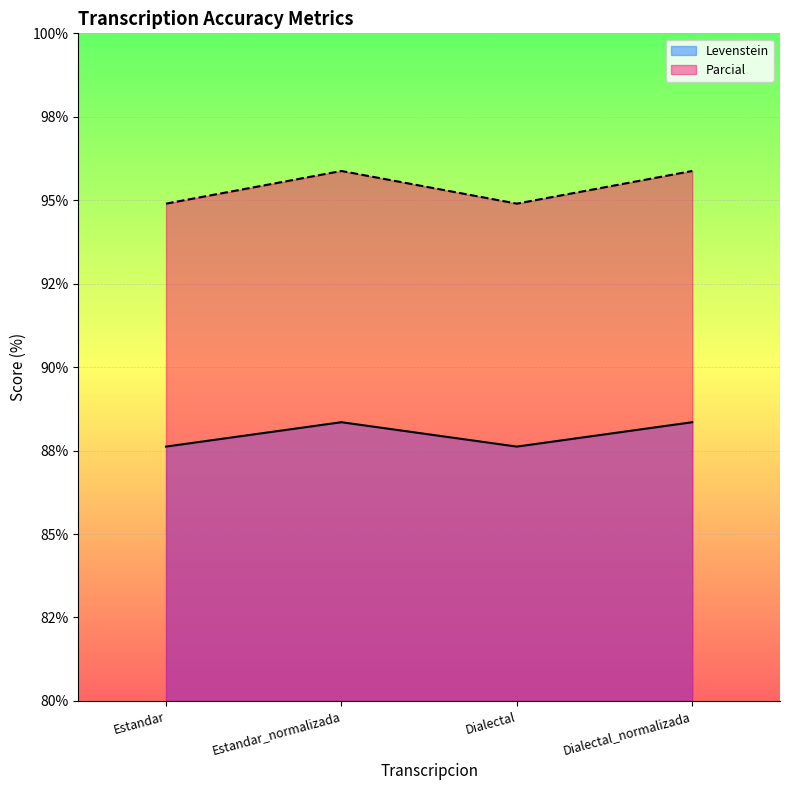

List the labels in order of Levenstein value, smallest first.

Estandar, Dialectal, Estandar_normalizada, Dialectal_normalizada